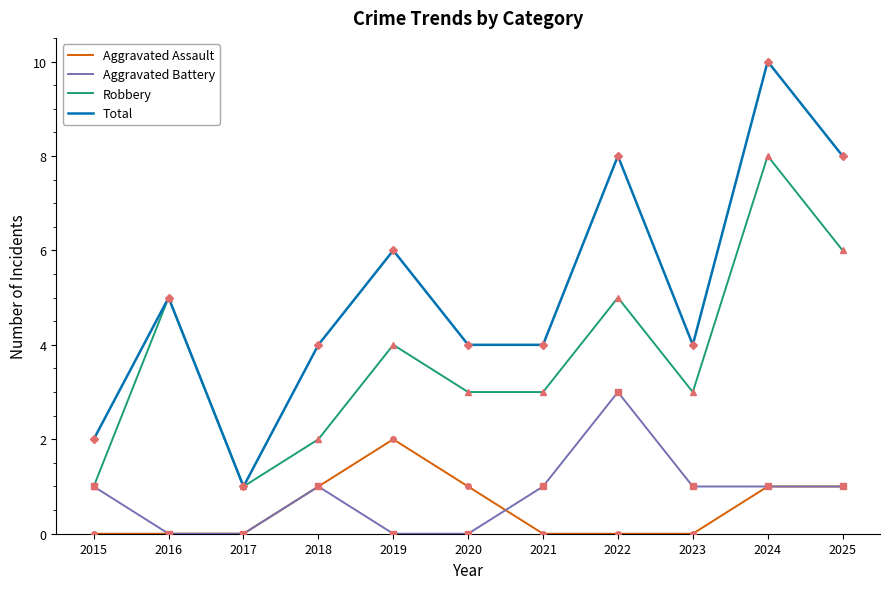

Reading left to right, transcribe all the data shown in this chart.

Aggravated Assault: 2015=0	2016=0	2017=0	2018=1	2019=2	2020=1	2021=0	2022=0	2023=0	2024=1	2025=1
Aggravated Battery: 2015=1	2016=0	2017=0	2018=1	2019=0	2020=0	2021=1	2022=3	2023=1	2024=1	2025=1
Robbery: 2015=1	2016=5	2017=1	2018=2	2019=4	2020=3	2021=3	2022=5	2023=3	2024=8	2025=6
Total: 2015=2	2016=5	2017=1	2018=4	2019=6	2020=4	2021=4	2022=8	2023=4	2024=10	2025=8